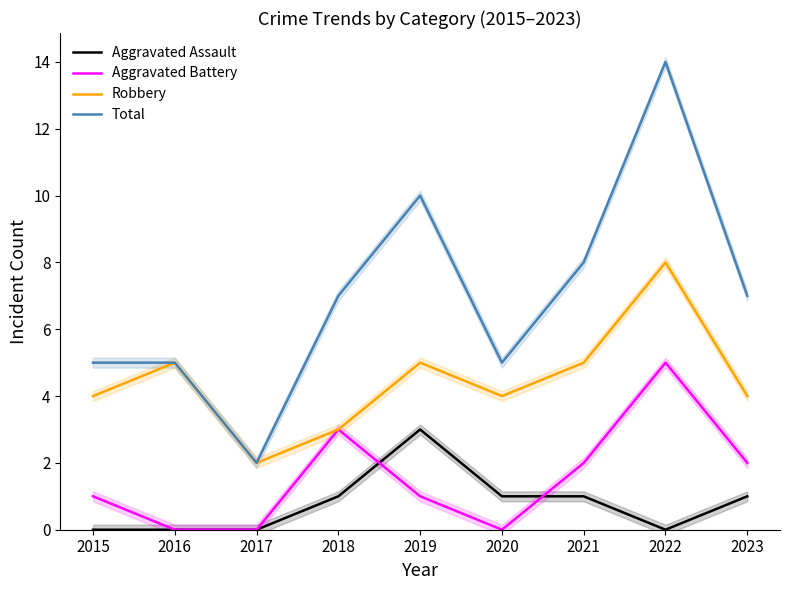

At which category does the chart reach its peak across all series?

2022